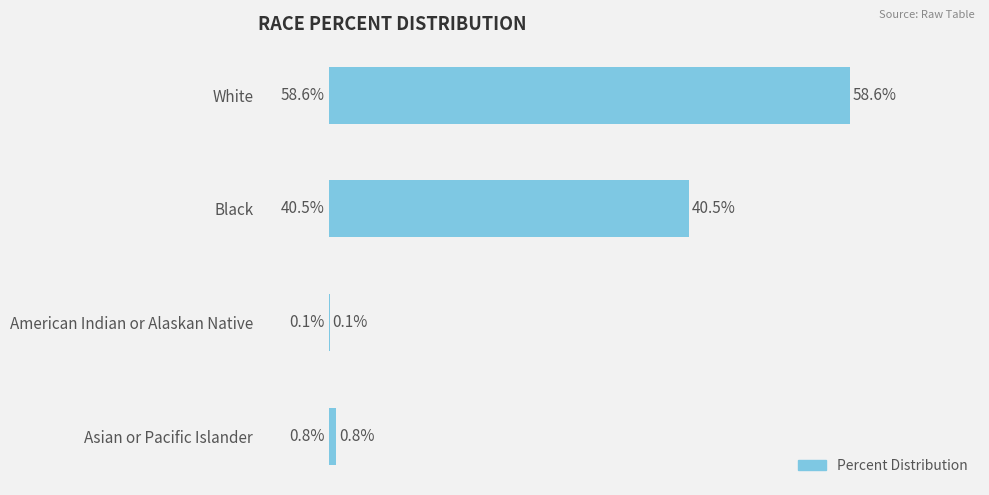

Which label corresponds to the largest value in the chart?

White